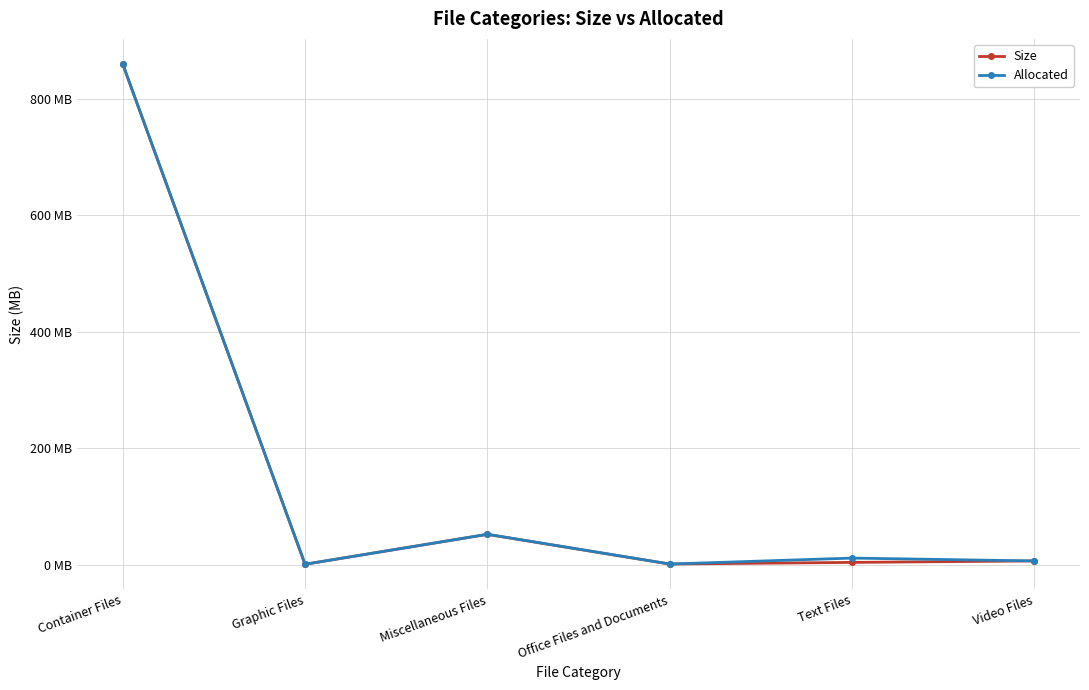

What is the average value of the Allocated series?

155.8